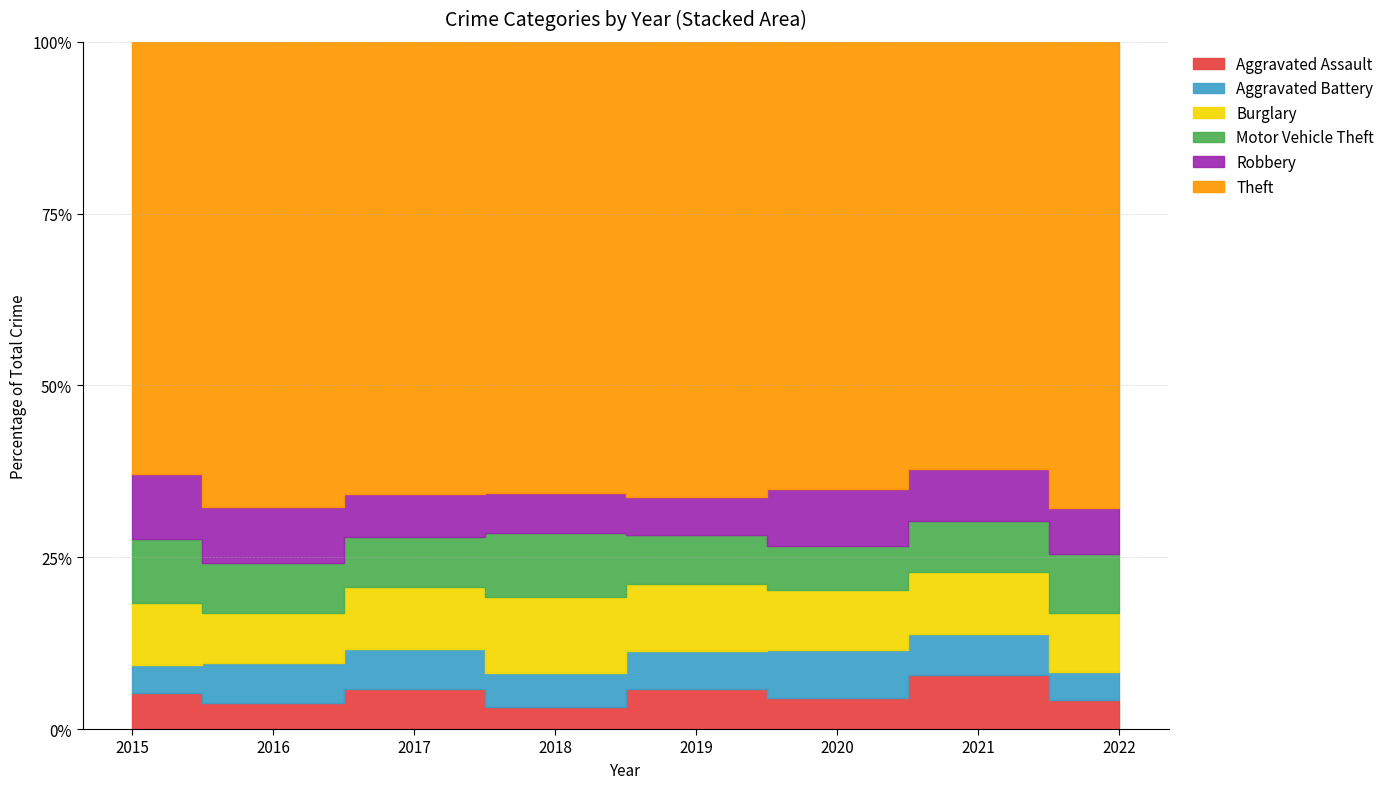

Reading left to right, extract all data points from this chart.

Aggravated Assault: 33	29	42	21	41	28	46	33
Aggravated Battery: 26	45	42	33	39	43	35	31
Burglary: 57	57	65	73	68	54	53	66
Motor Vehicle Theft: 60	56	52	61	50	40	44	66
Robbery: 60	63	45	39	39	52	44	52
Theft: 399	525	474	433	465	403	365	522